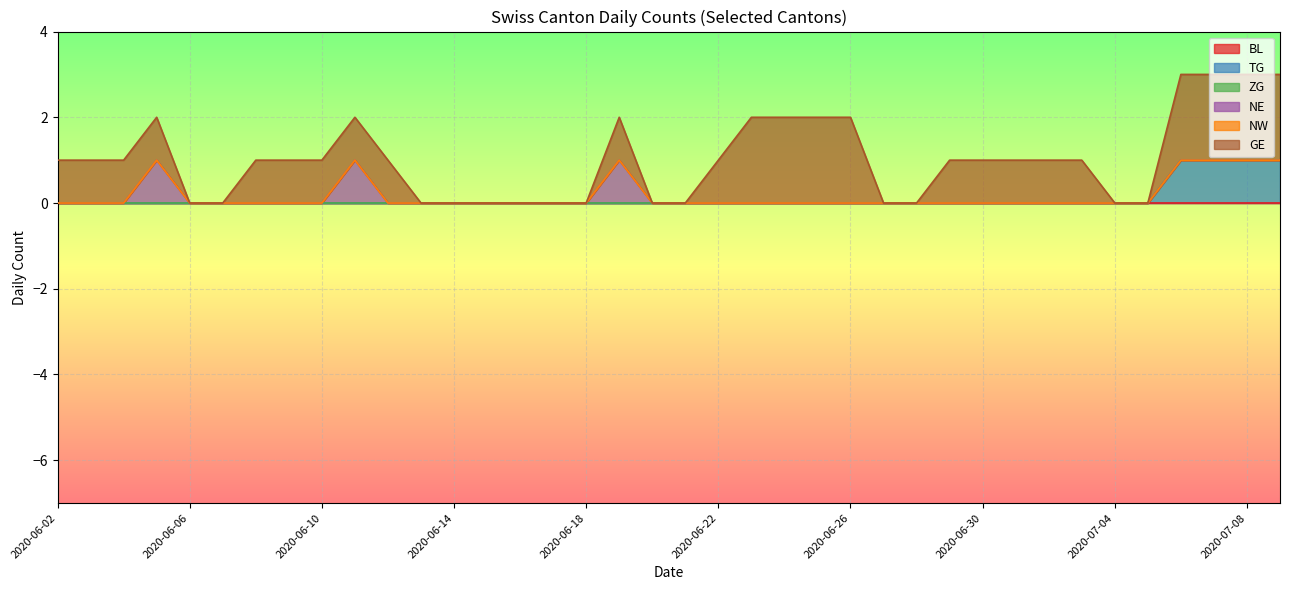

True or false: NE and ZG intersect in this chart.

False